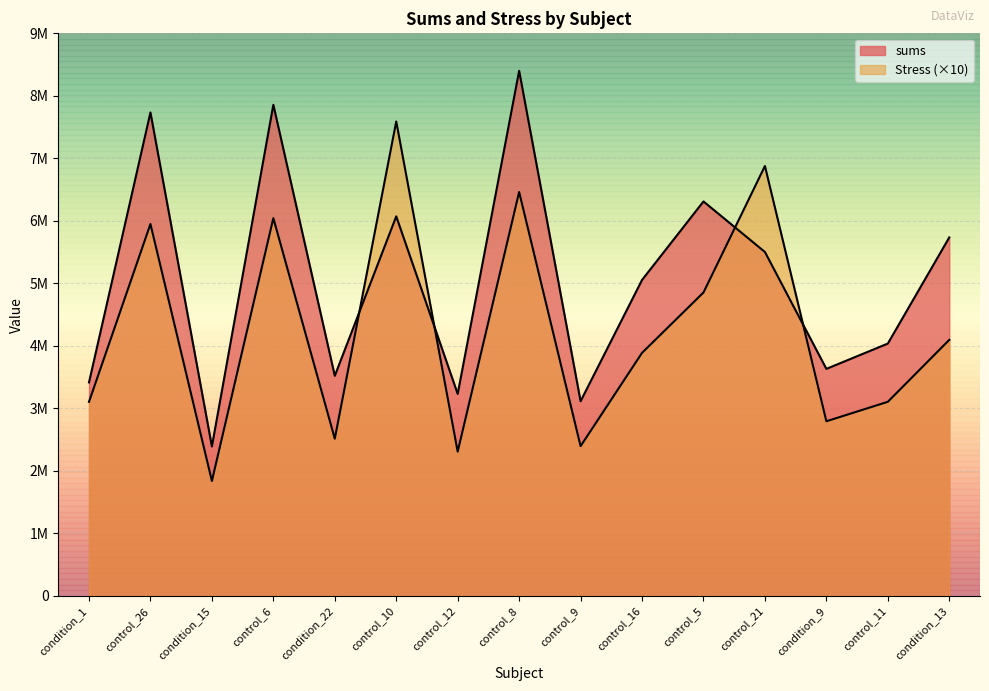

What is the value of the sums point at the 2nd from the left?

7734445.0